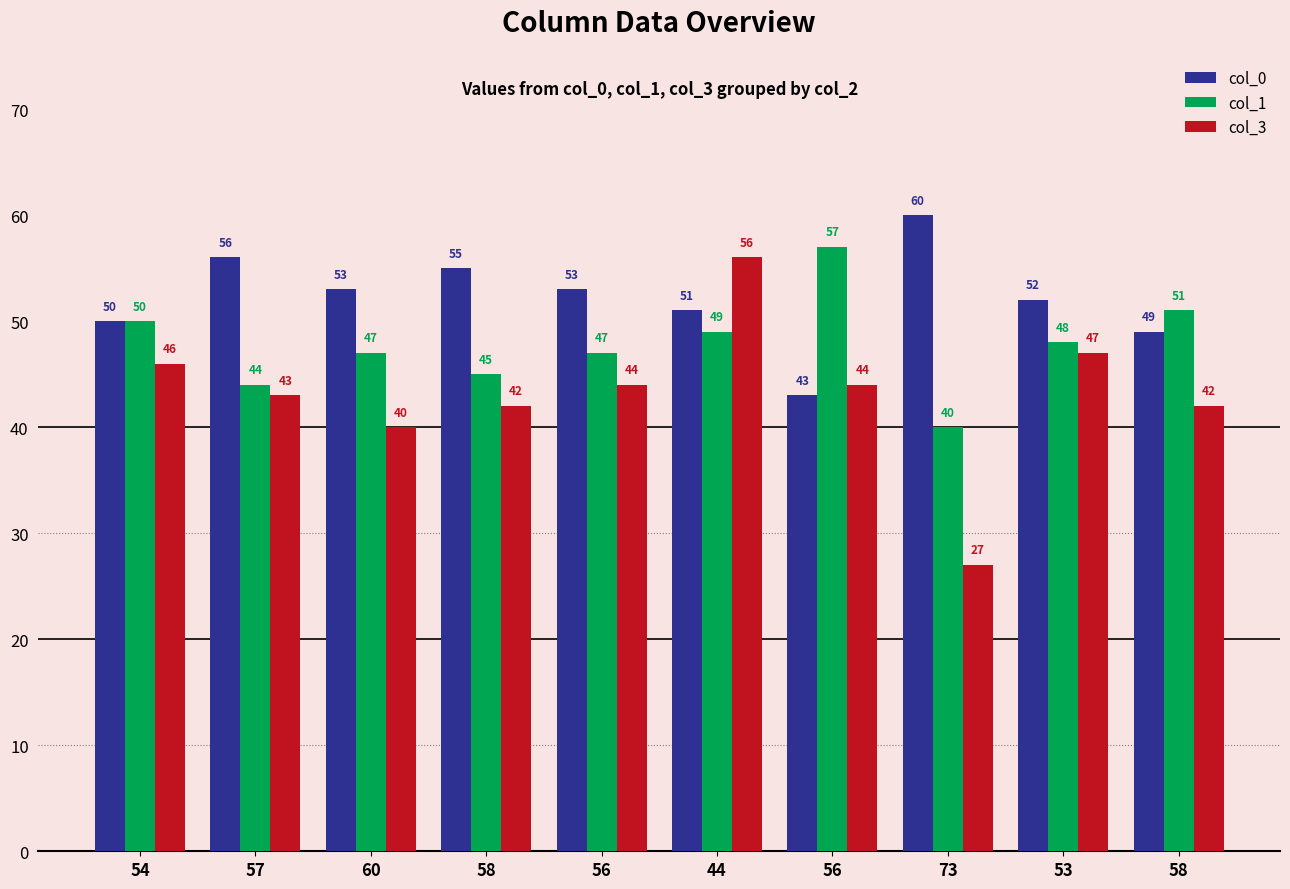

How many categories are shown in the chart?

10